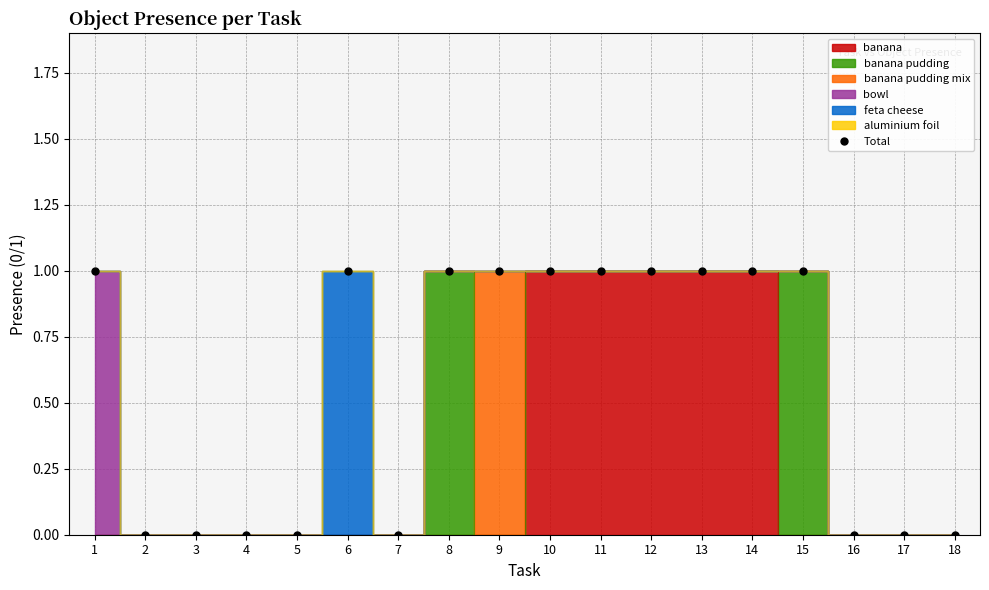

Which category has the highest value across all series?

1